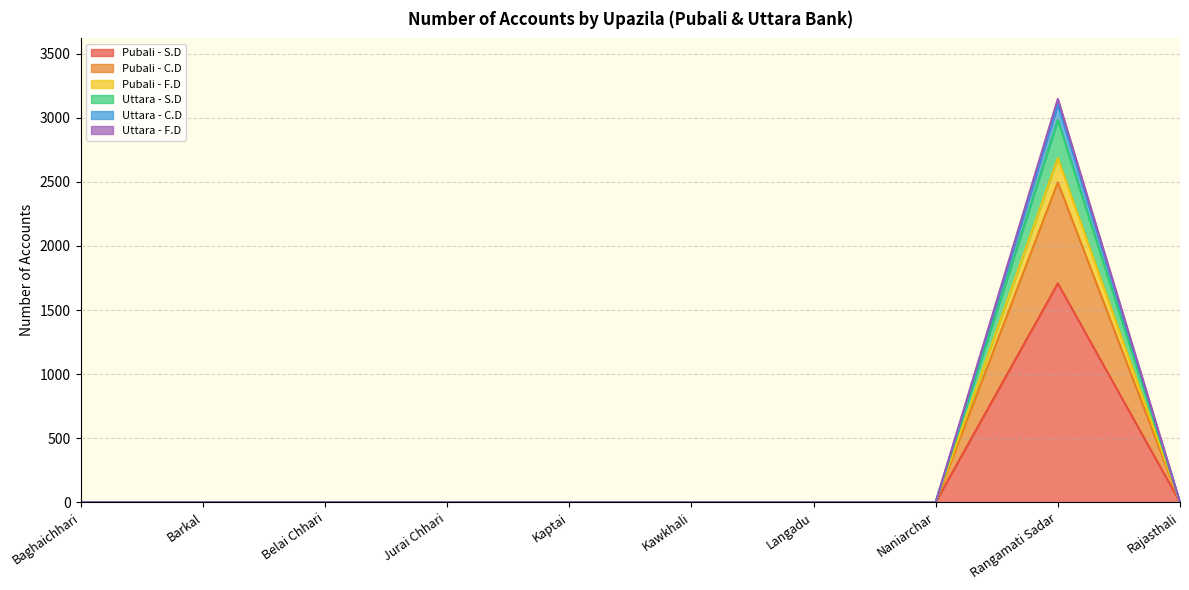

True or false: Pubali - S.D has a value of 840 at Rajasthali.

False